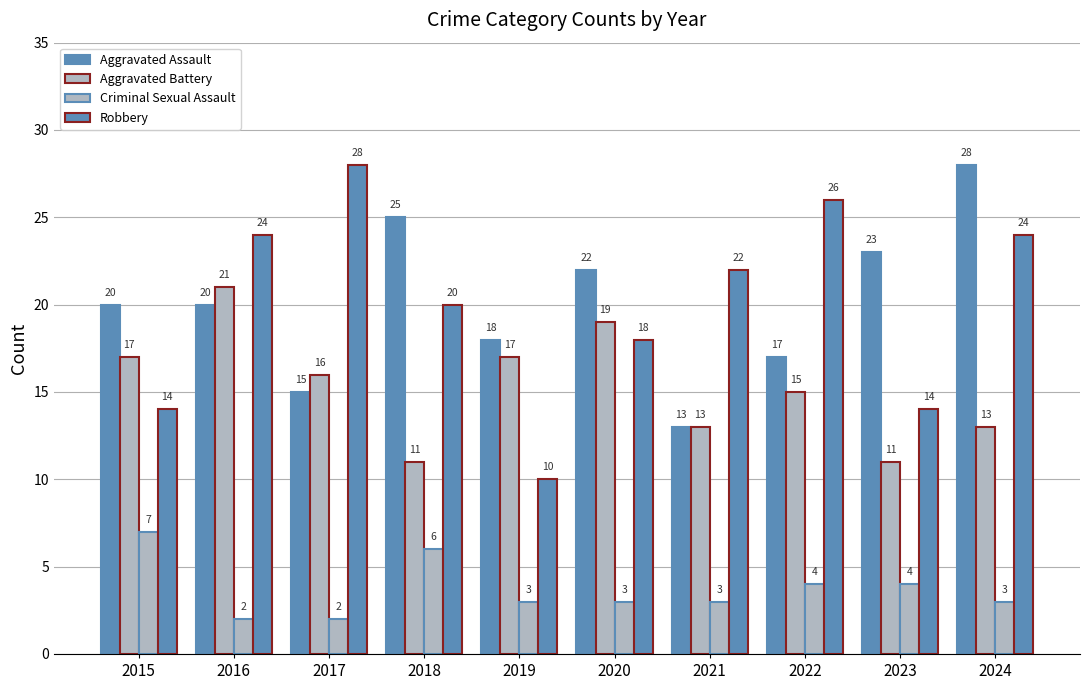

What is the difference between the second highest and minimum values in the Robbery series?

16